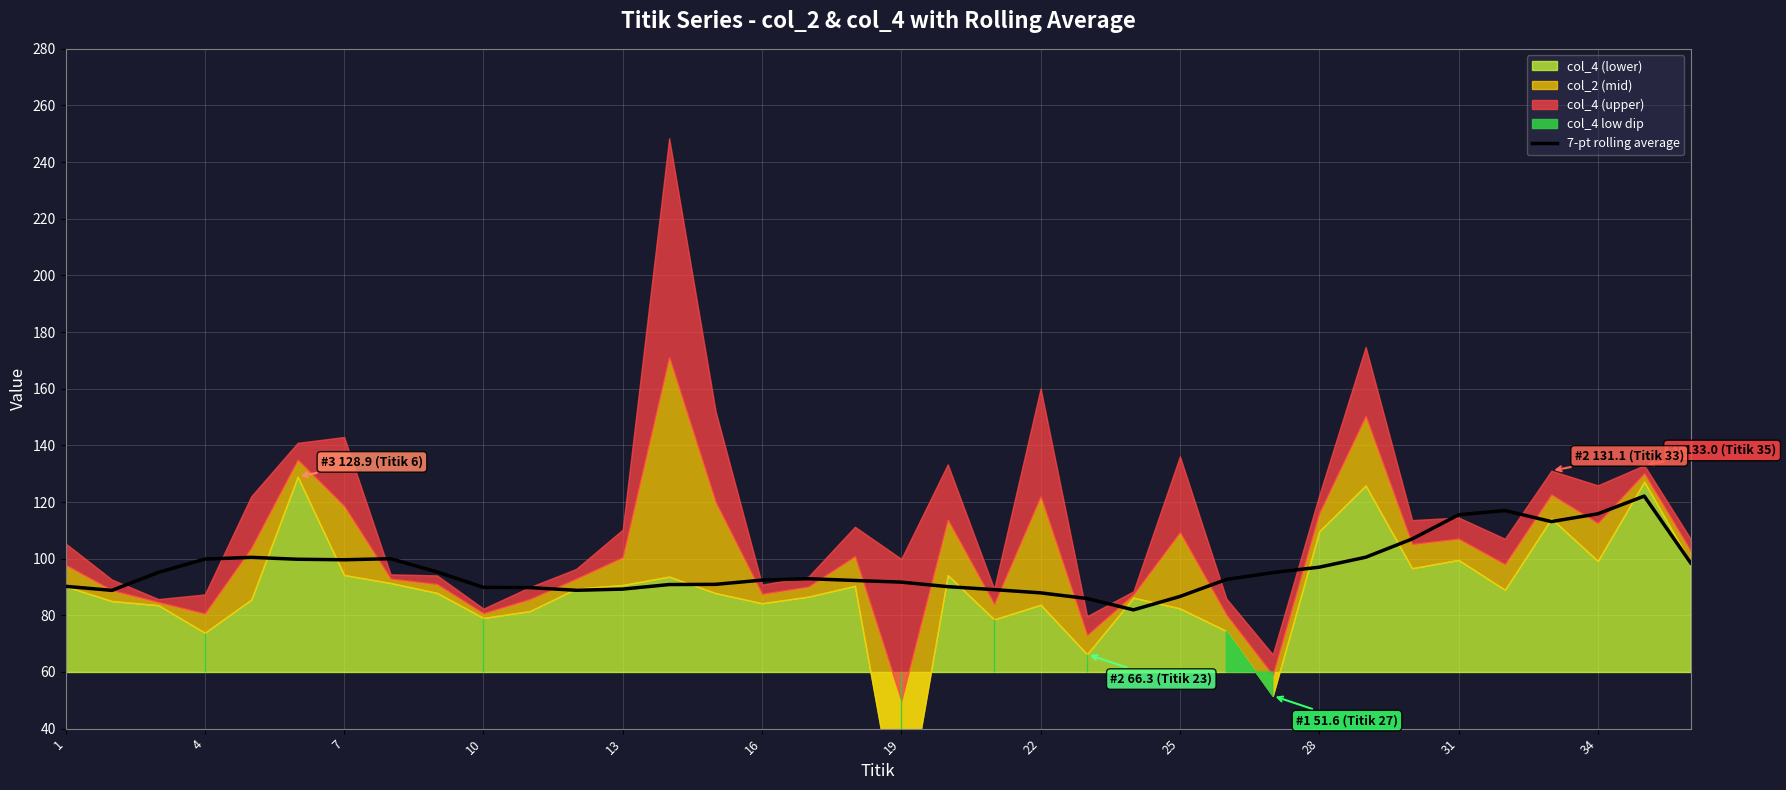

True or false: 7-pt rolling average has a value of 97.0 at 28.

True